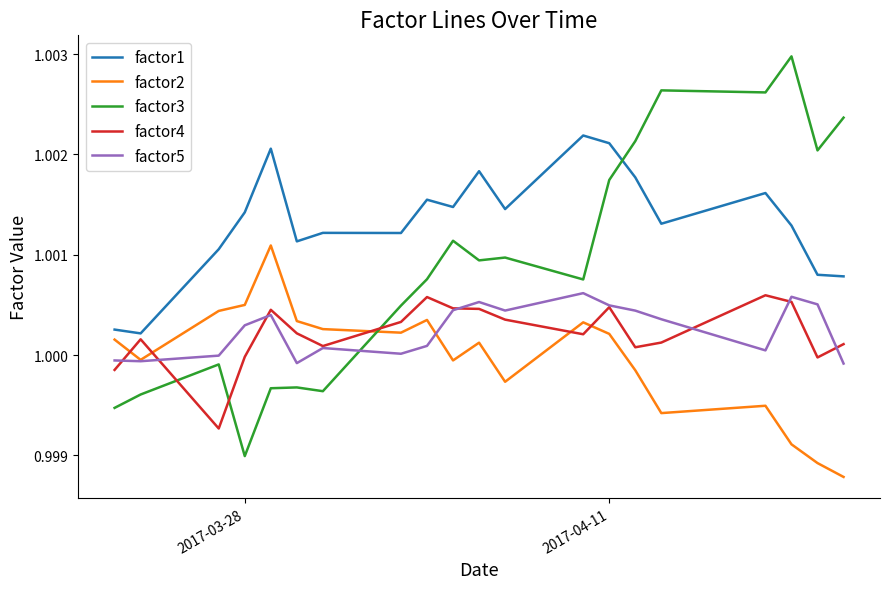

Which series has the largest range (max minus min)?

factor3